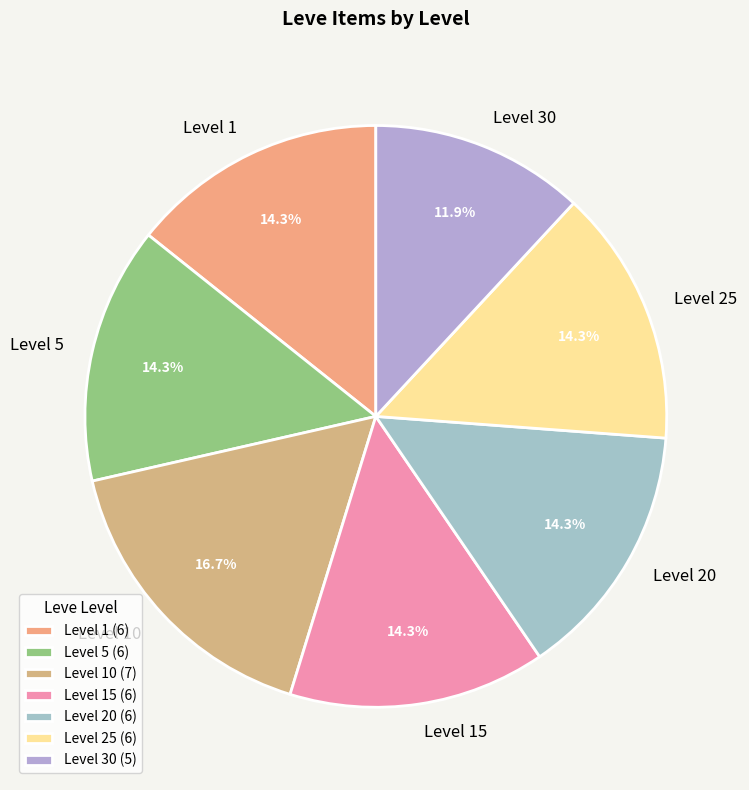

Approximately how many times larger is the value at Level 5 compared to Level 20?

1.0